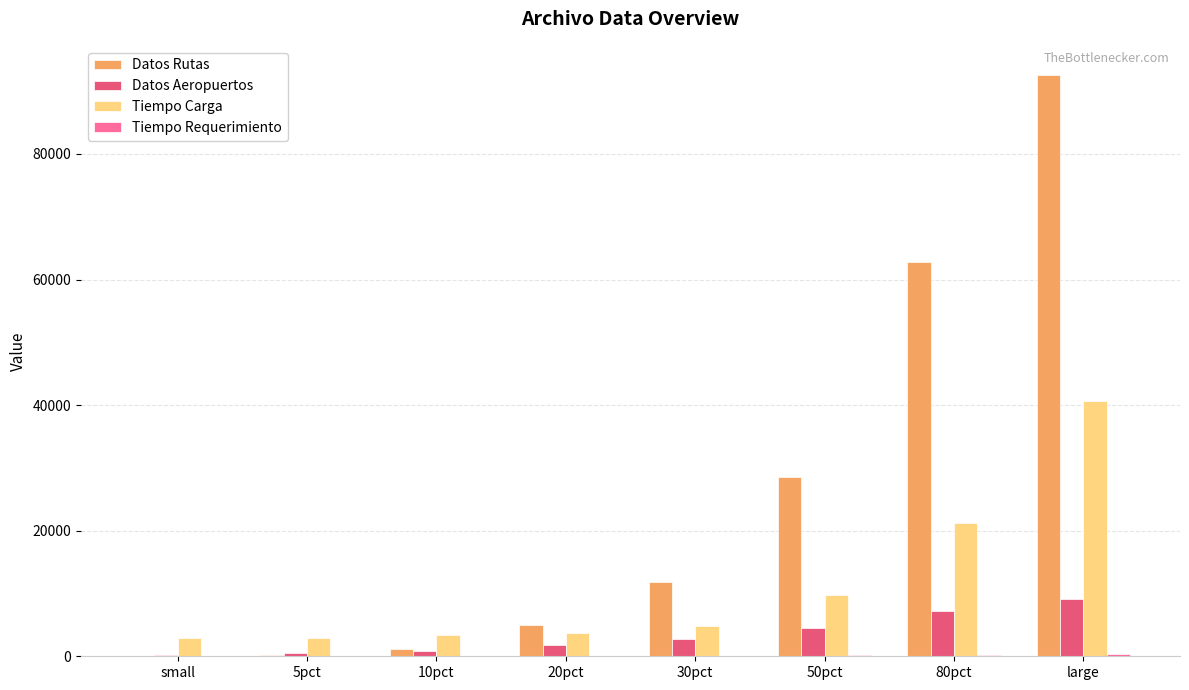

What is the sum of all Datos Rutas values?

202170.0